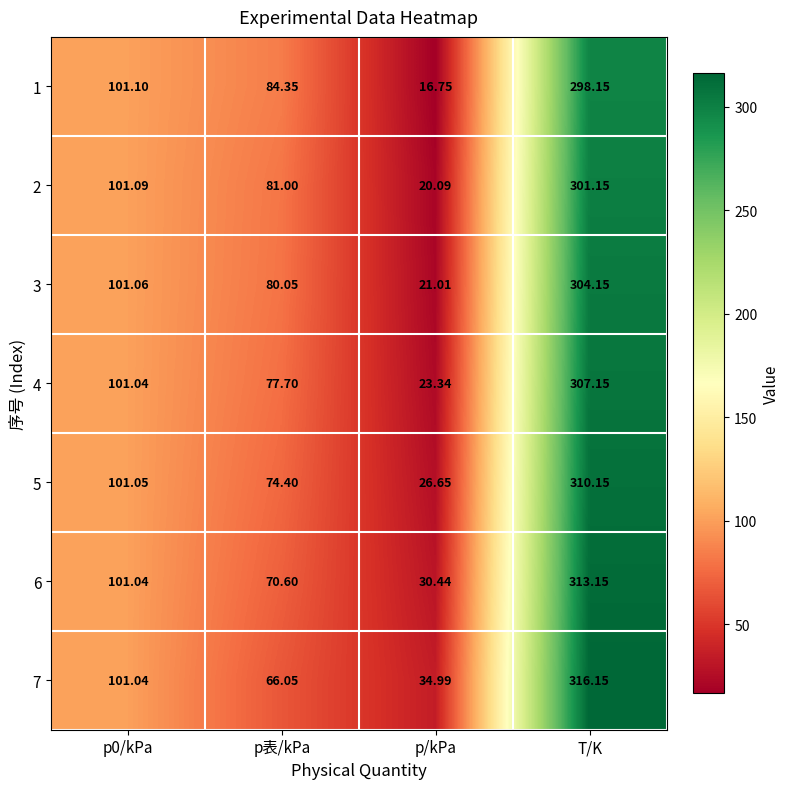

Which label corresponds to the largest value in the chart?

T/K